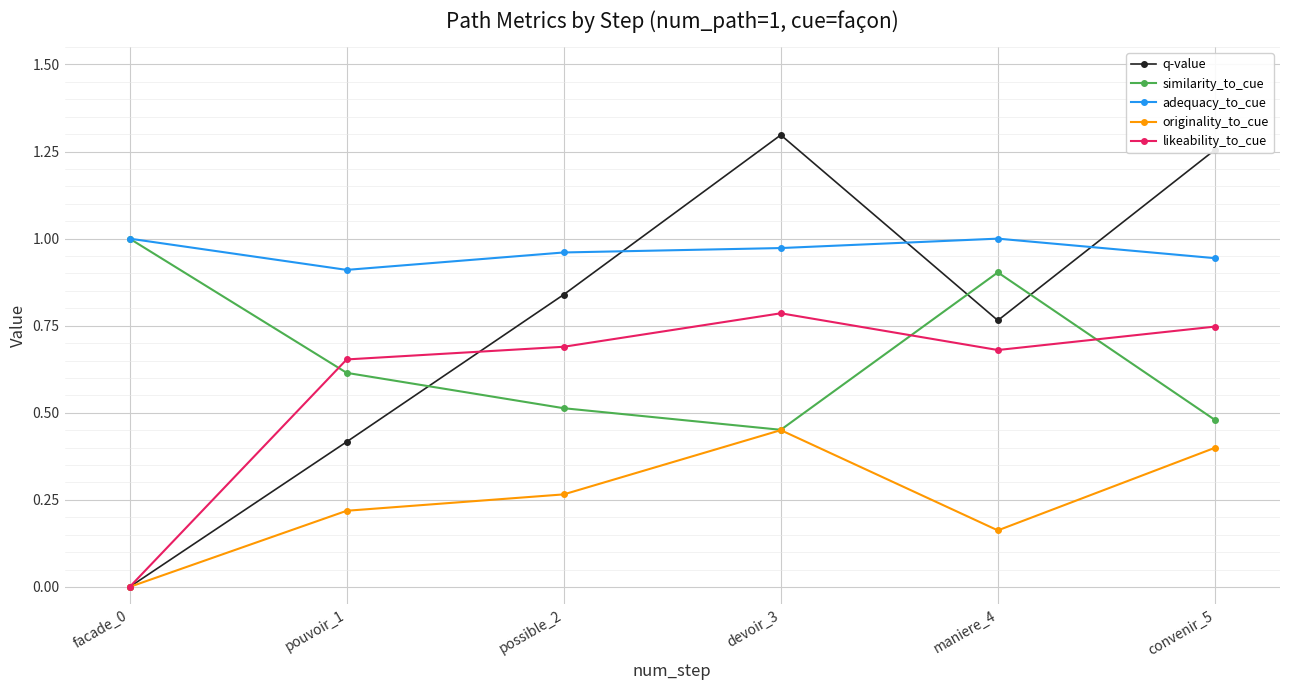

Which series has the widest spread of values?

q-value